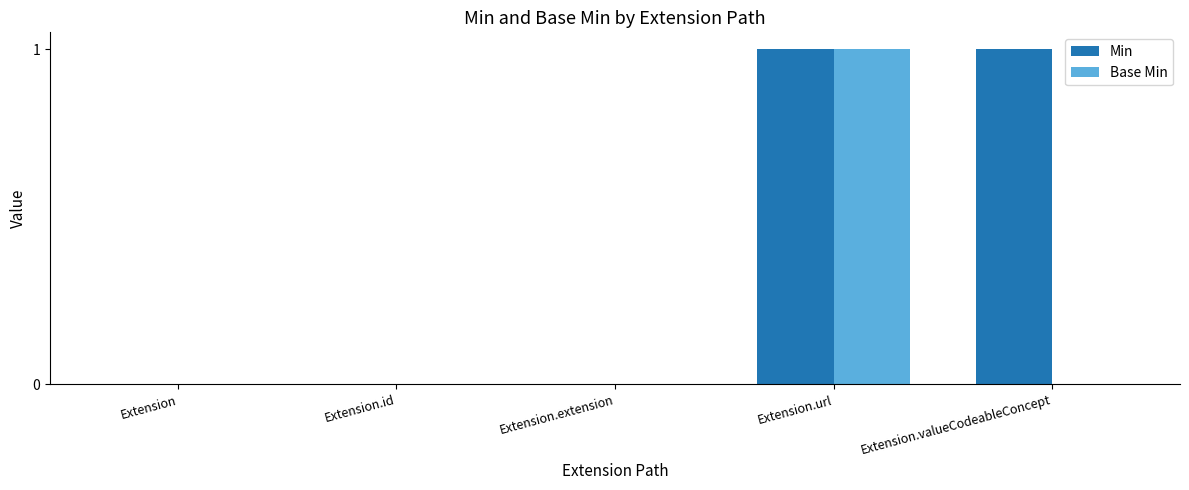

Which category has the highest value in the Base Min series?

Extension.url